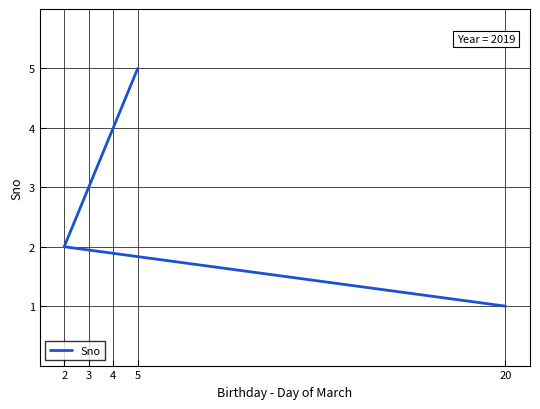

What is the greatest value displayed?

5